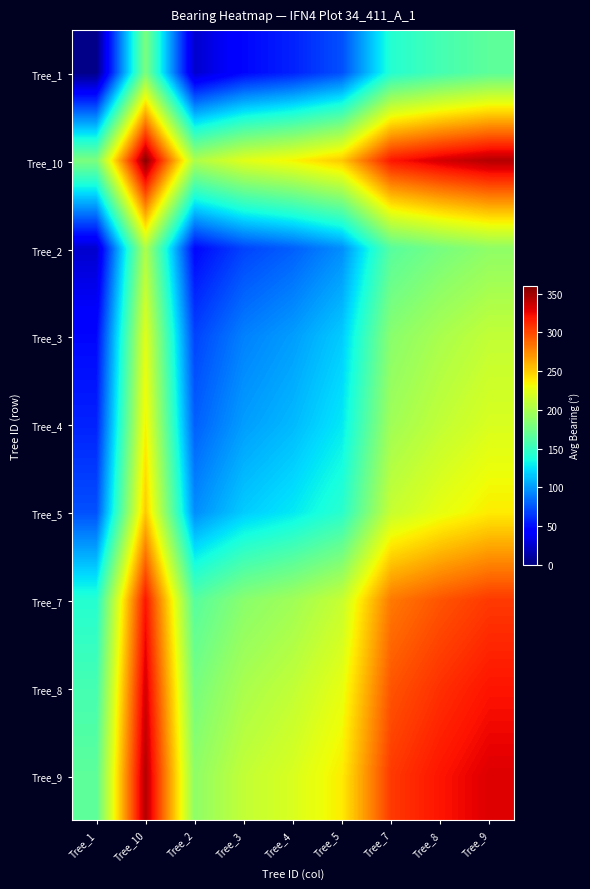

Count the number of categories in the chart.

9